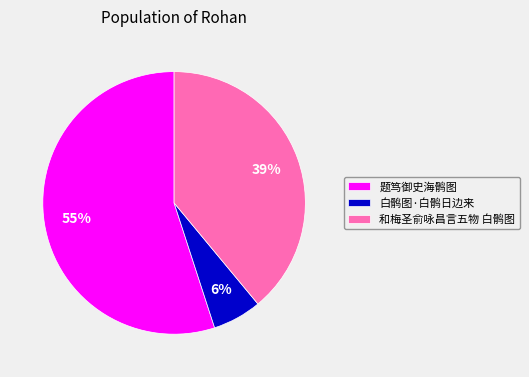

Does 题笃御史海鹘图 represent more than half of the total?

Yes